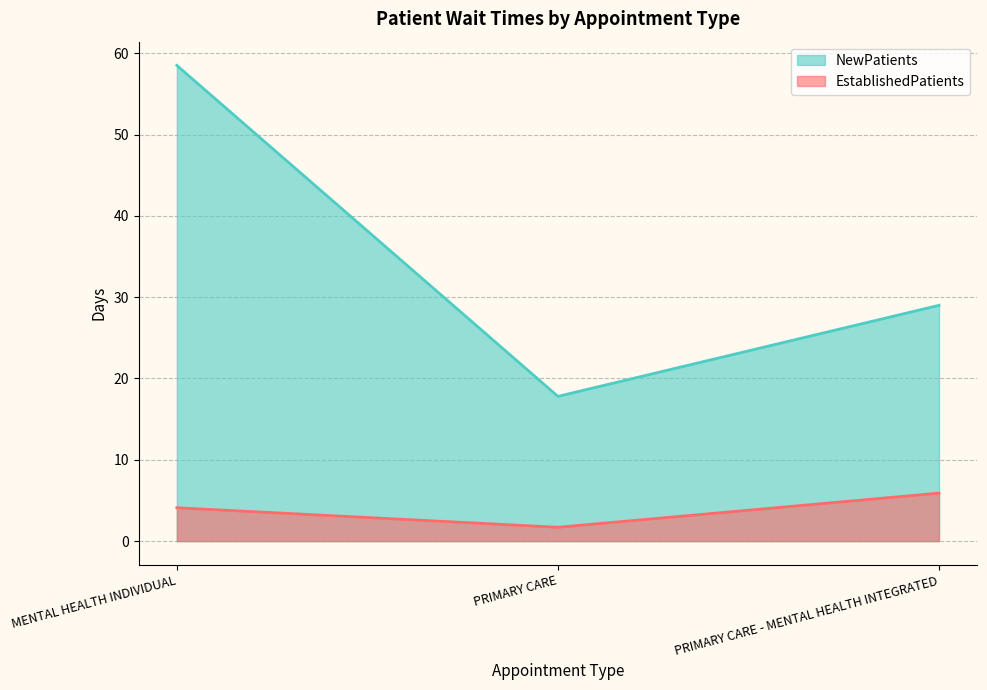

What is the value of the NewPatients point at the 3rd from the left?

29.0